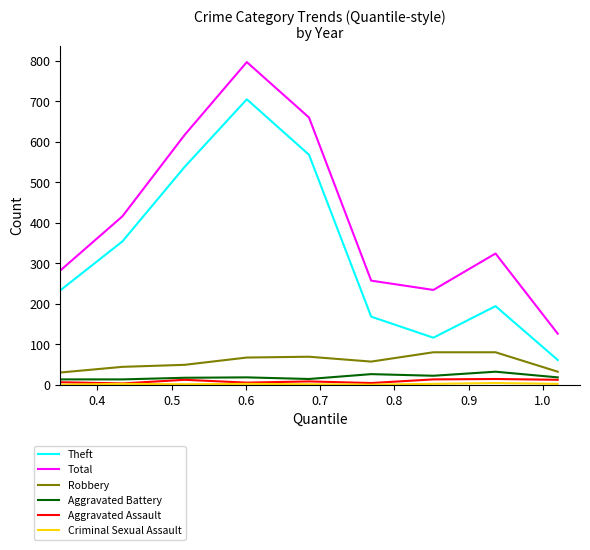

Which series has the largest range (max minus min)?

Total